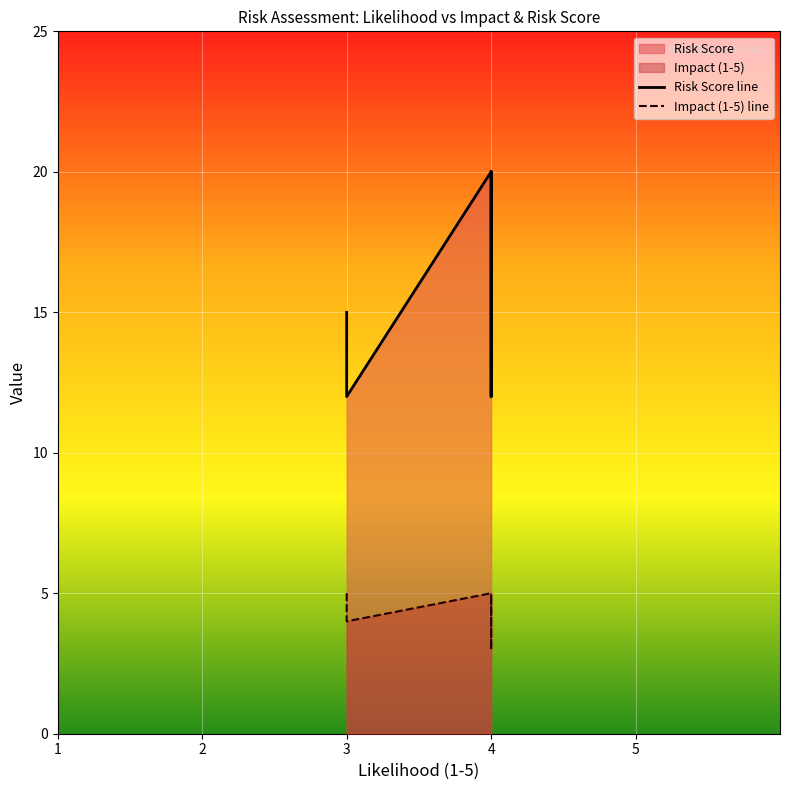

What is the difference between the maximum and minimum values in the Impact (1-5) series?

2